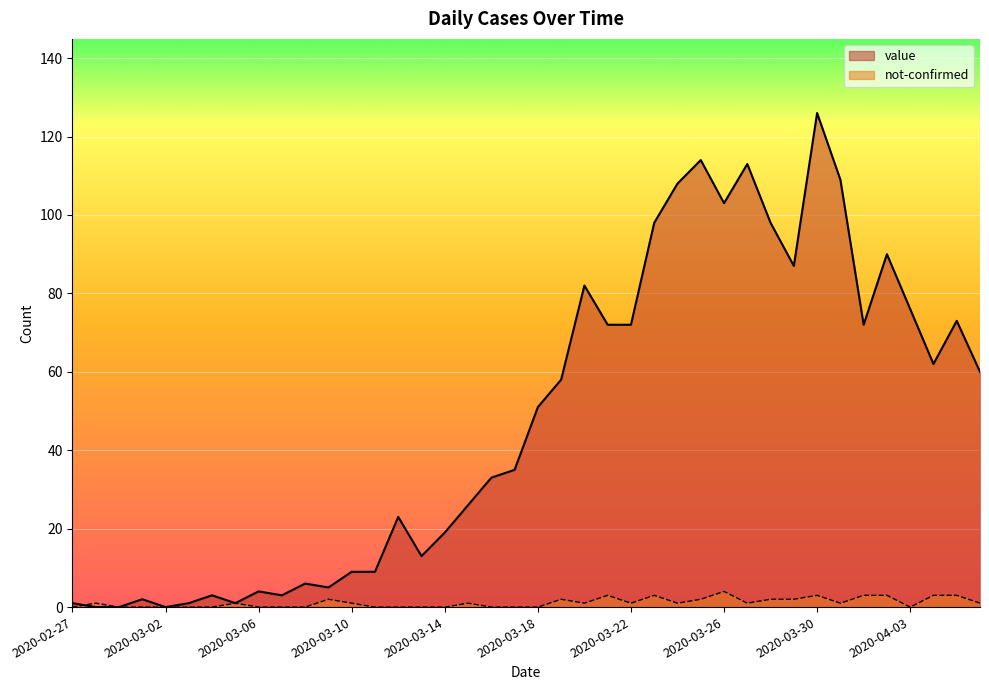

What are all the series names shown in the legend?

value, not-confirmed